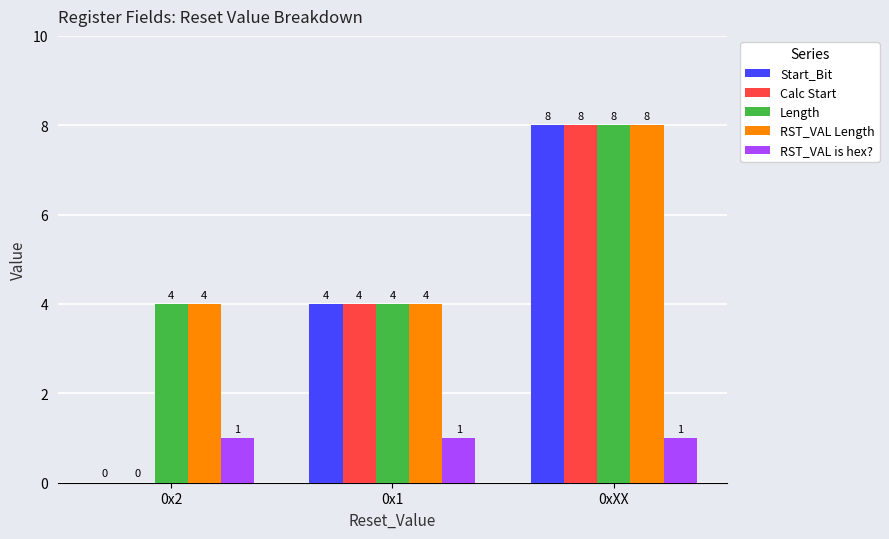

Which category has the highest value across all series?

0xXX